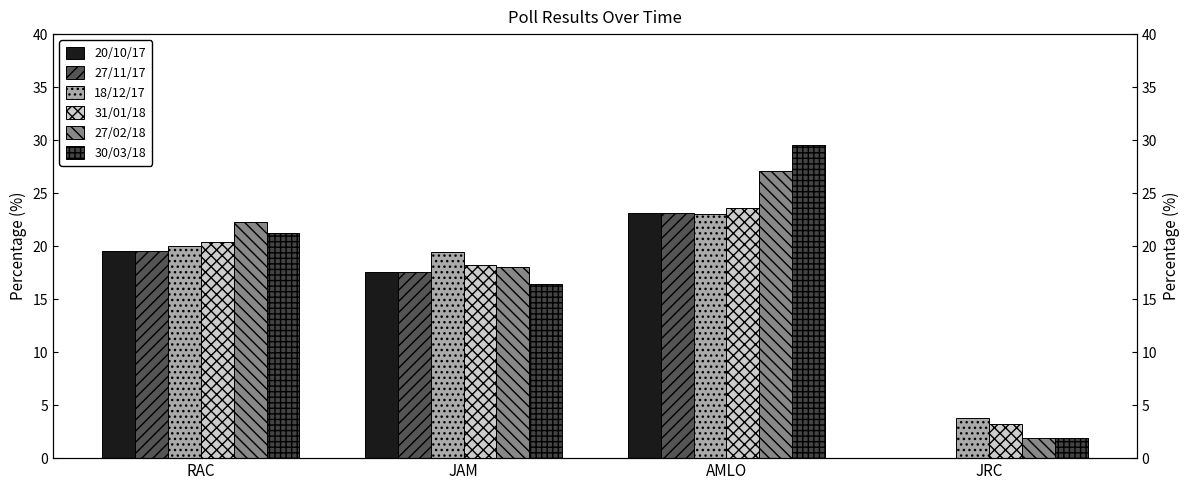

What is the average value of the 20/10/17 series?

15.1